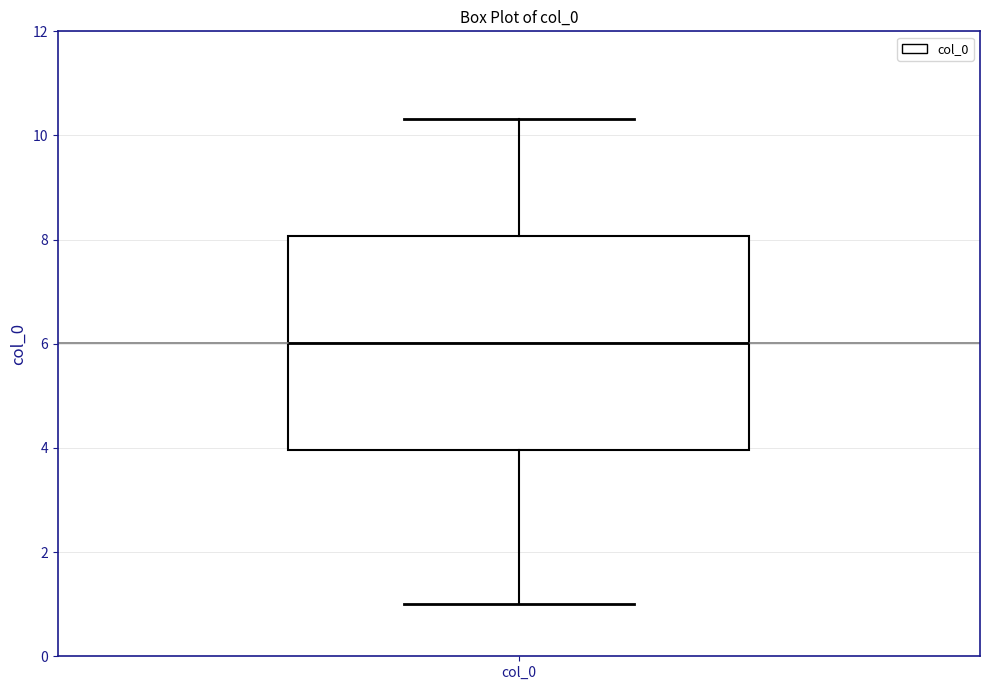

Where does the upper whisker of the box for col_0 end on the y-axis? The values are not printed on the chart, so give them approximately, as read against the axis.

10.4